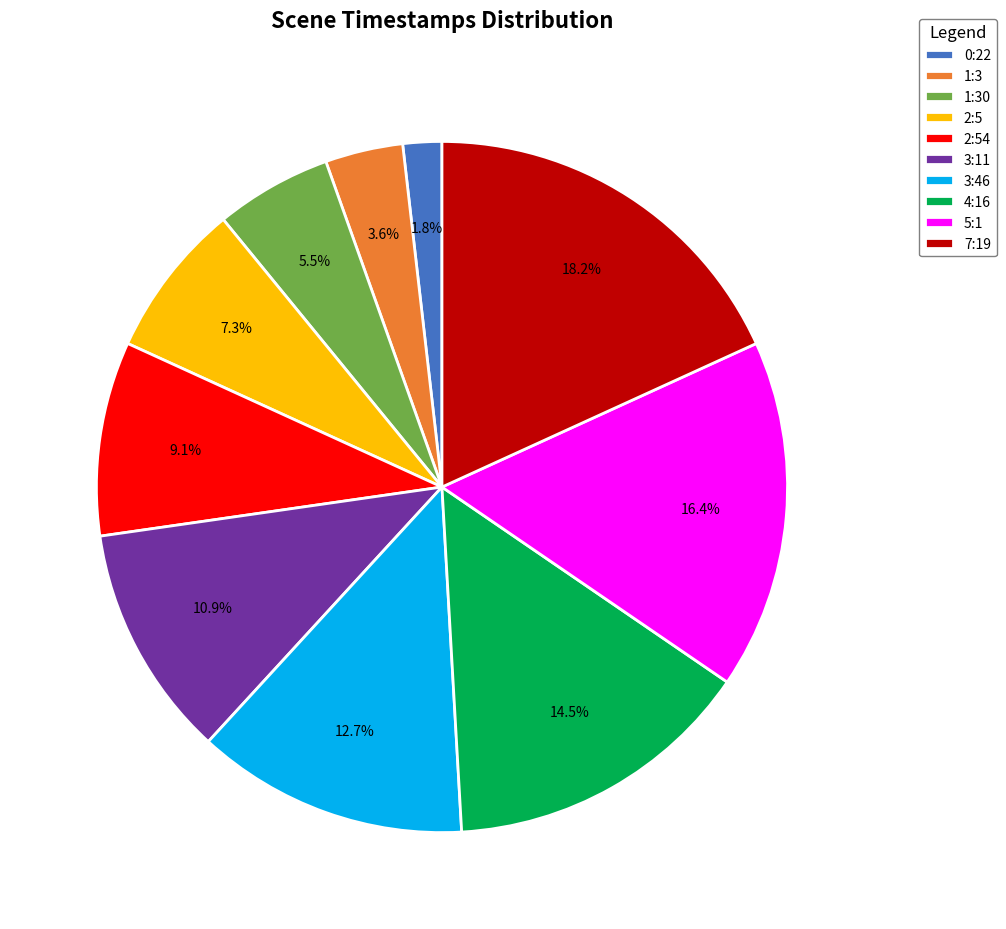

What percentage do 2:54 and 0:22 together represent?

10.9%